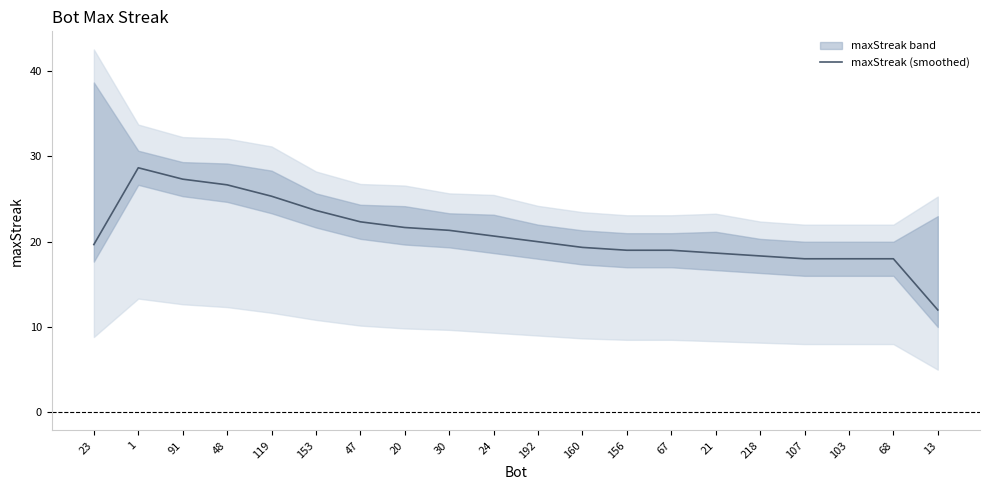

What is the maximum value shown in the chart?

28.7